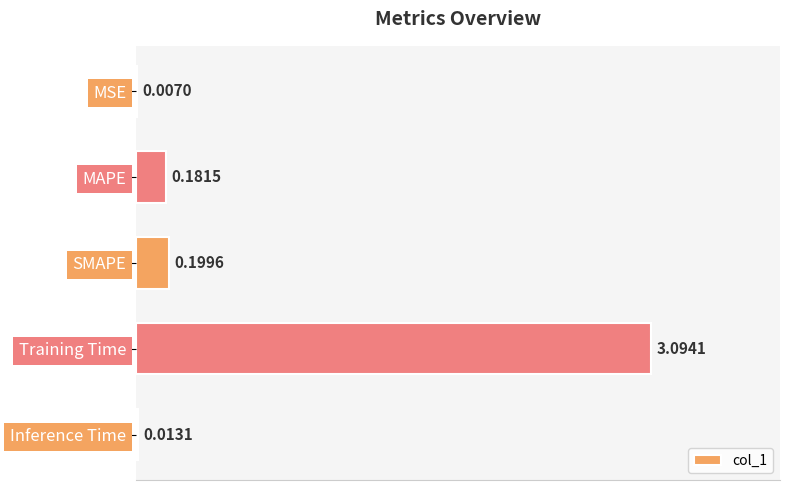

Count the number of categories in the chart.

5